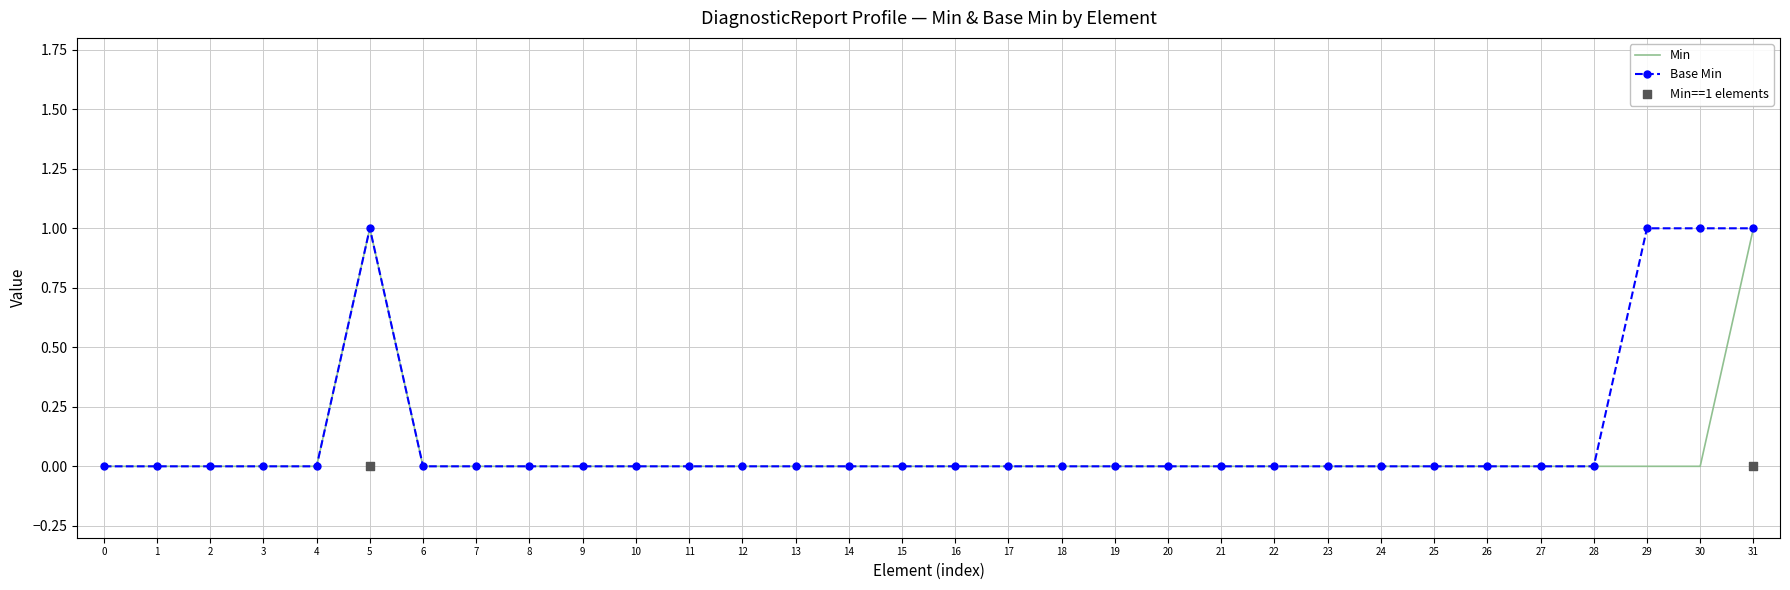

Which series reaches the maximum Y coordinate?

Min